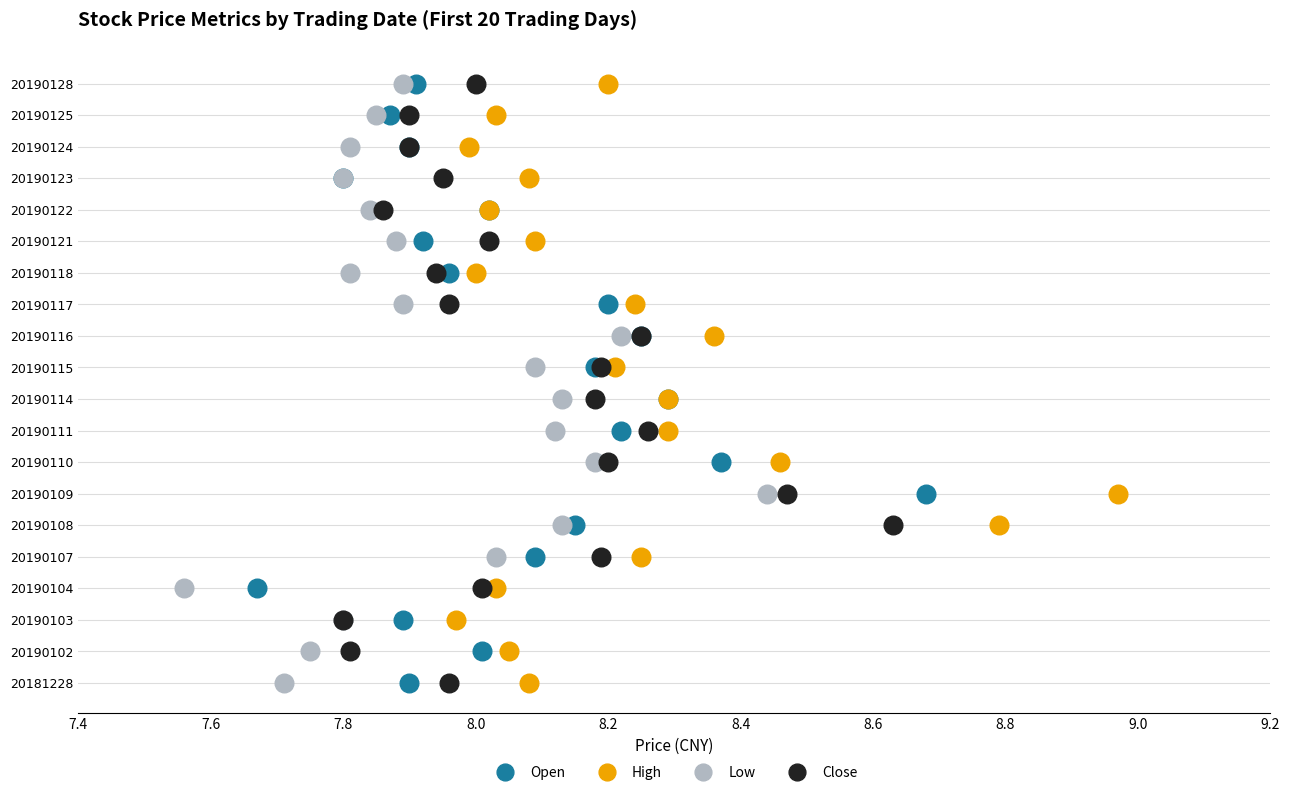

What are all the series names shown in the legend?

Open, High, Low, Close